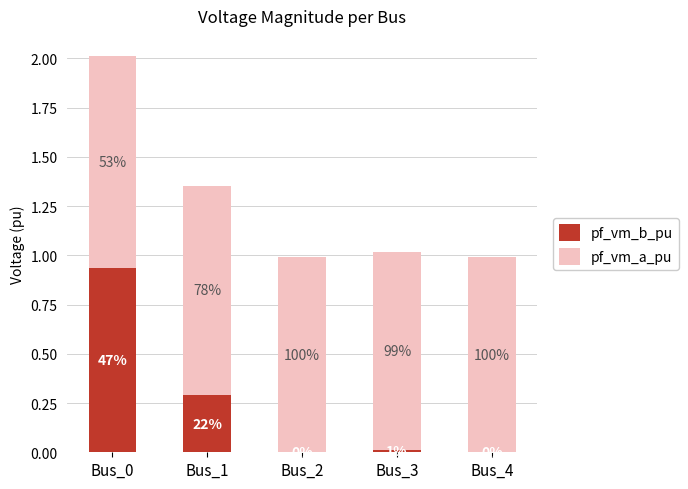

What is the total value across all series at Bus_0?

2.0